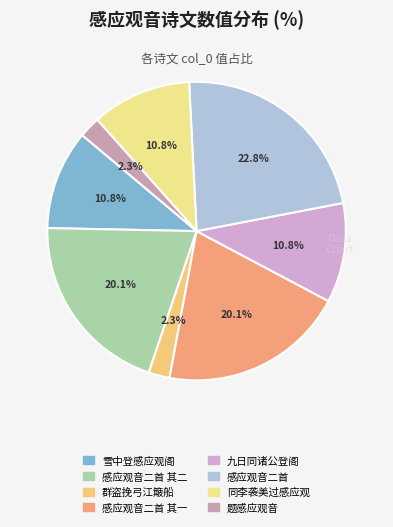

To the nearest percent, what is the difference between the largest and smallest slice percentages?

20%